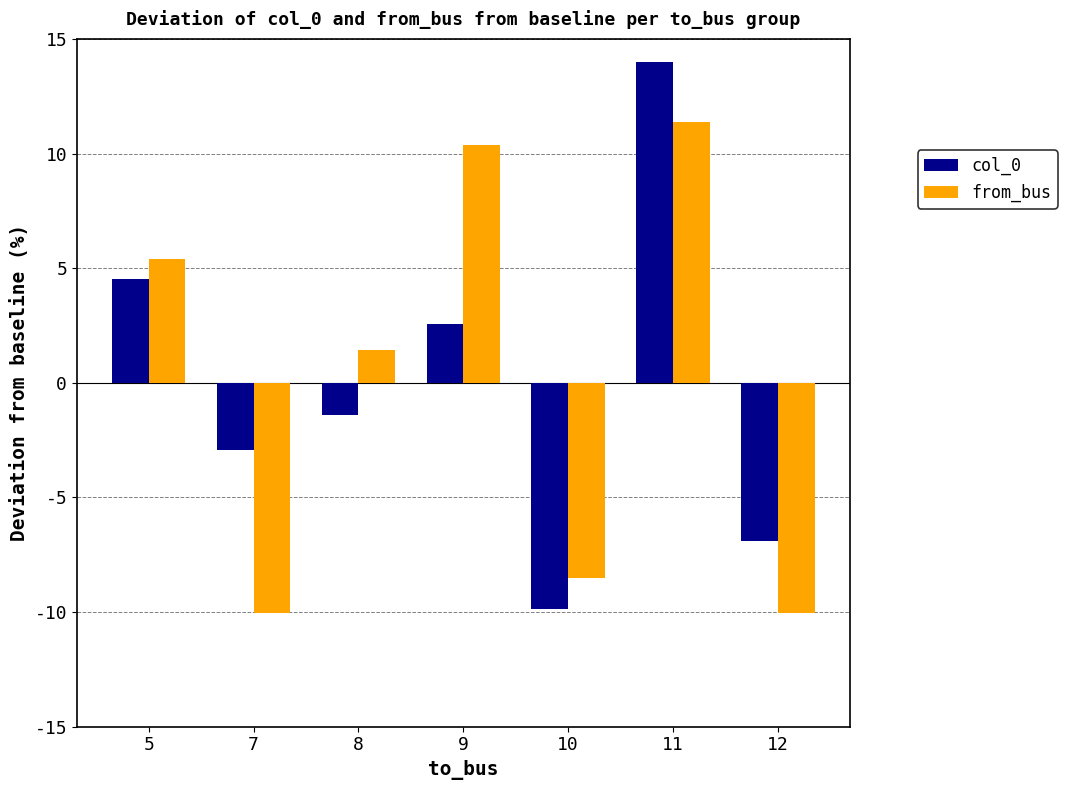

What value does the col_0 series have at 10?

-9.9